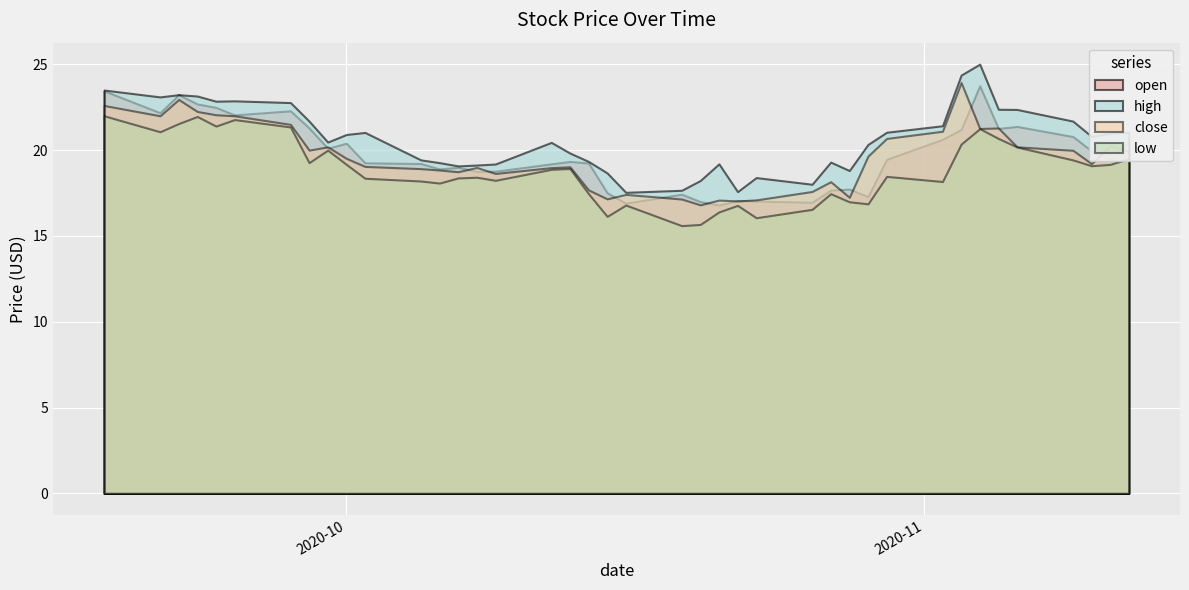

What is the minimum value for high?

17.5